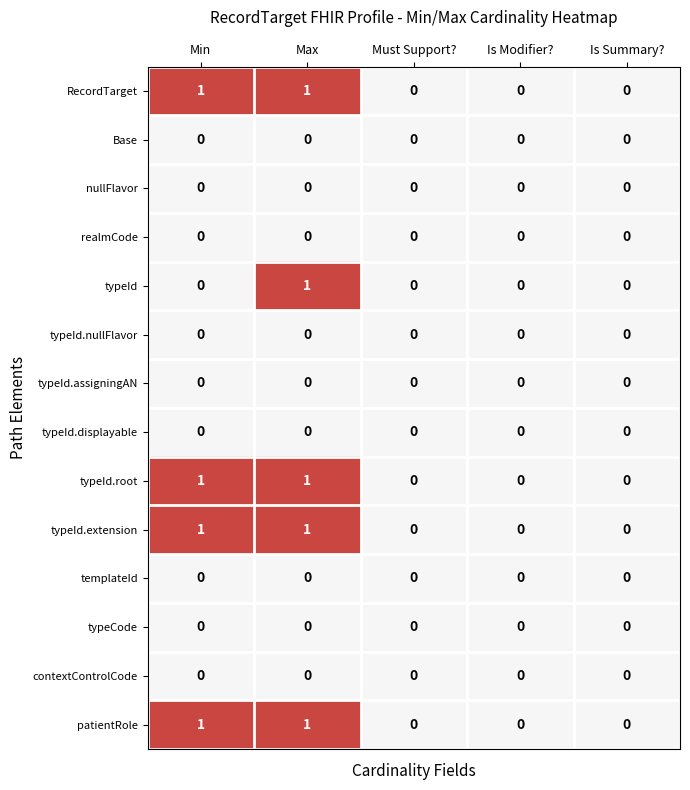

At which category is the sum across all series the highest?

Max